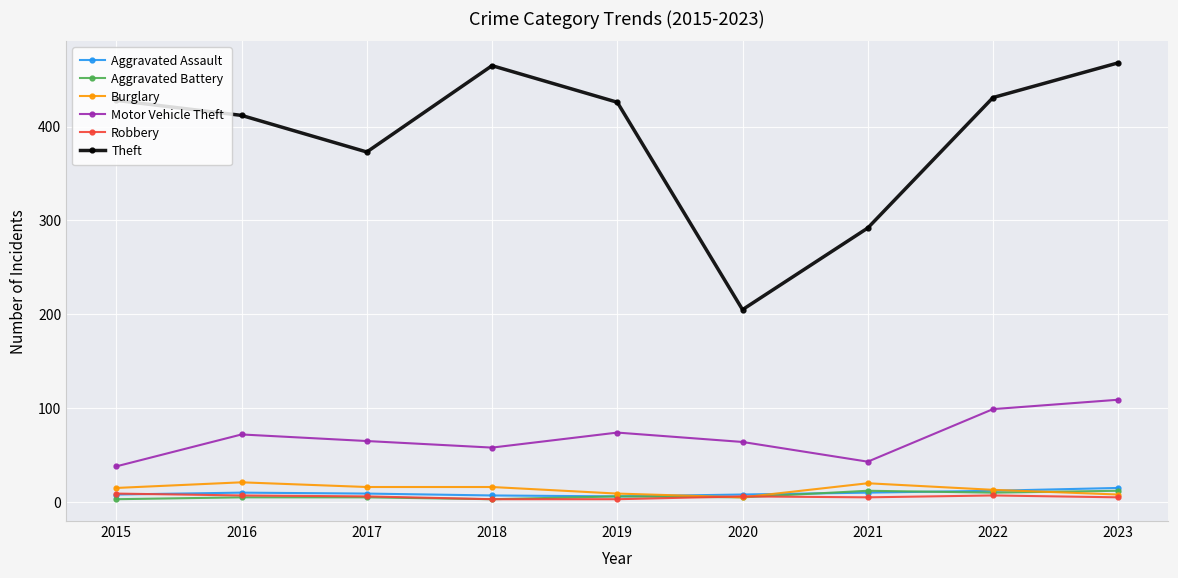

True or false: Burglary and Motor Vehicle Theft cross at least once.

False